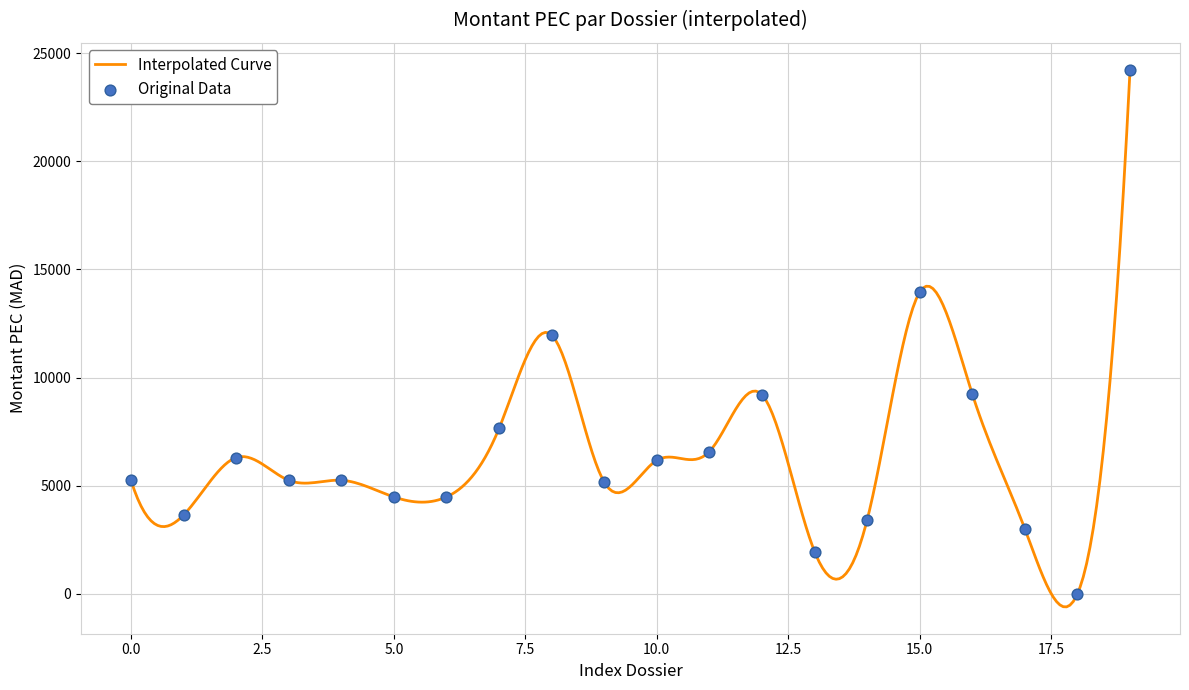

What is the change in value from 0 to 5?

-770.0